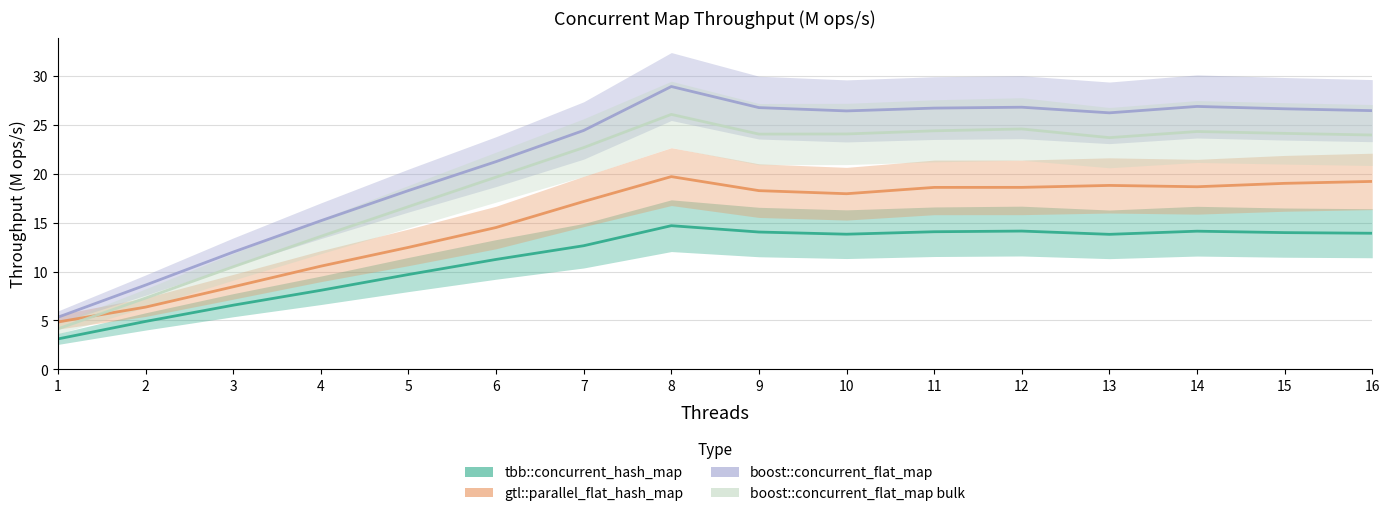

Rank the series at 12 from lowest to highest value.

tbb::concurrent_hash_map, gtl::parallel_flat_hash_map, boost::concurrent_flat_map bulk, boost::concurrent_flat_map